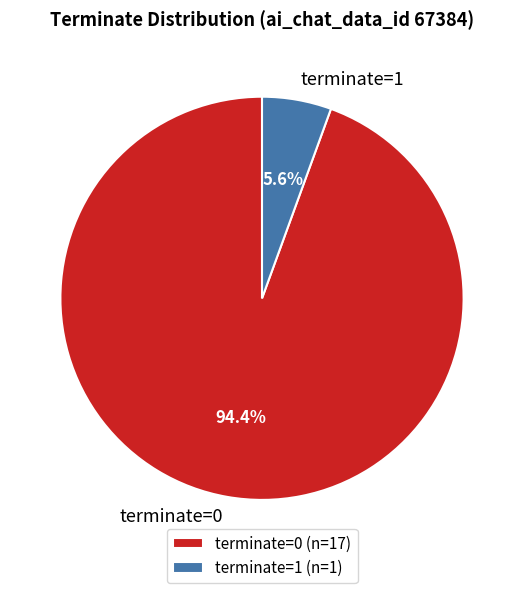

How much of the chart is everything except terminate=1?

94.4%